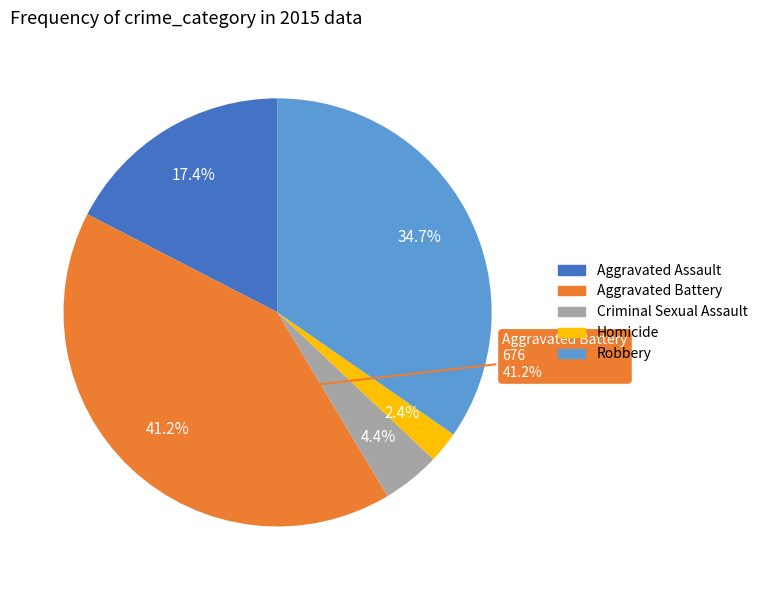

To the nearest percent, what is the combined percentage of Robbery and Aggravated Assault?

52%